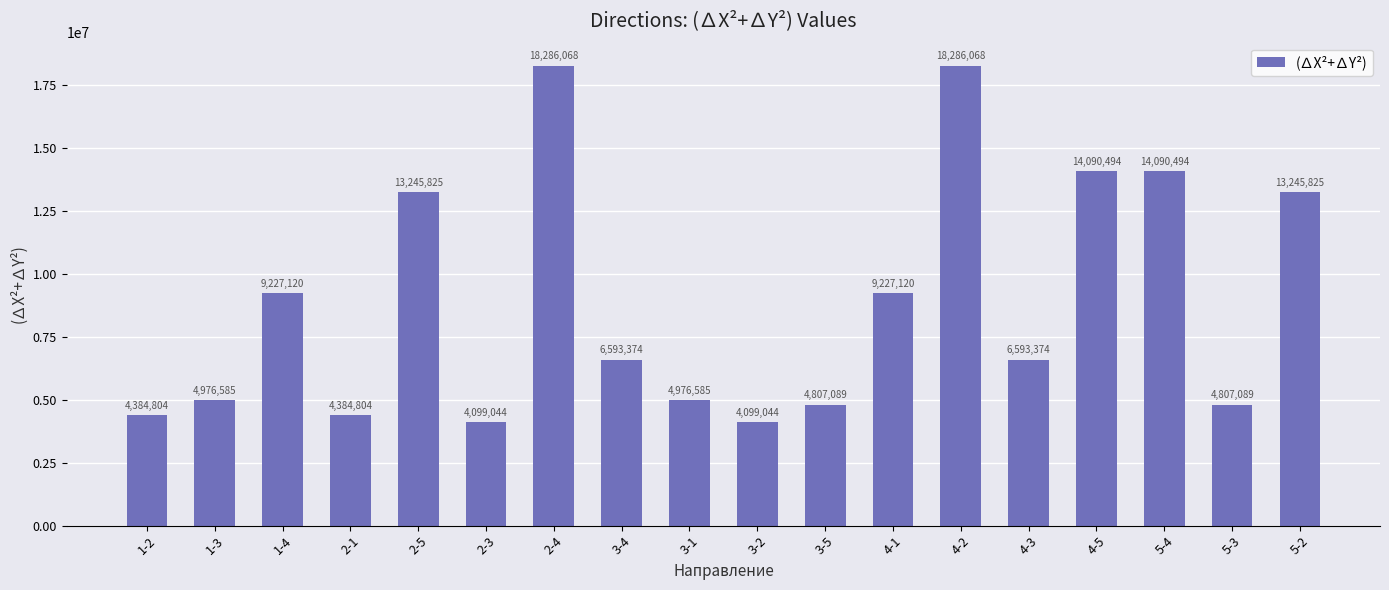

What is the value of the 11th bar from the left?

4807088.5